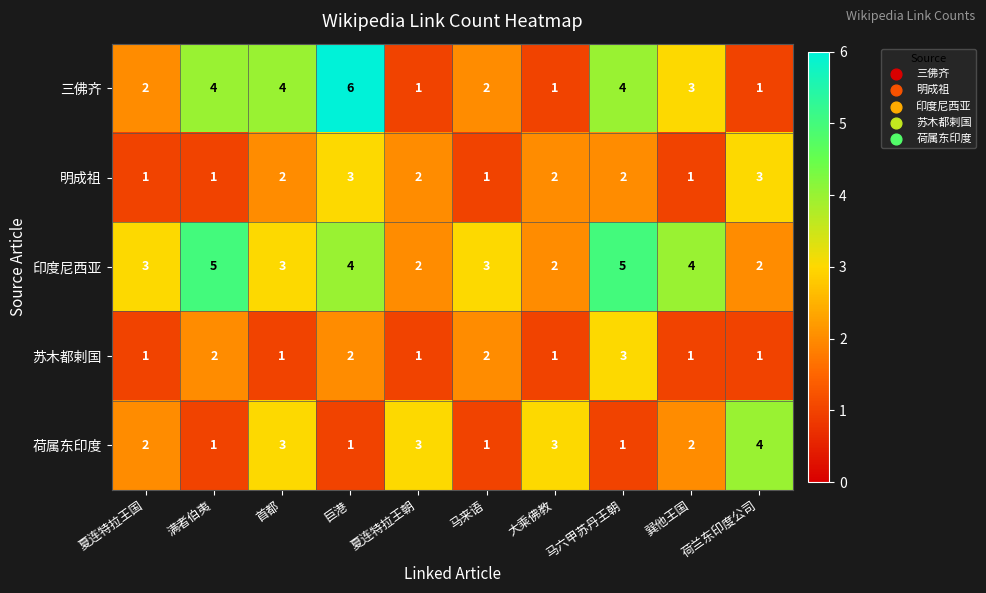

What is the average value of the 三佛齐 series?

3